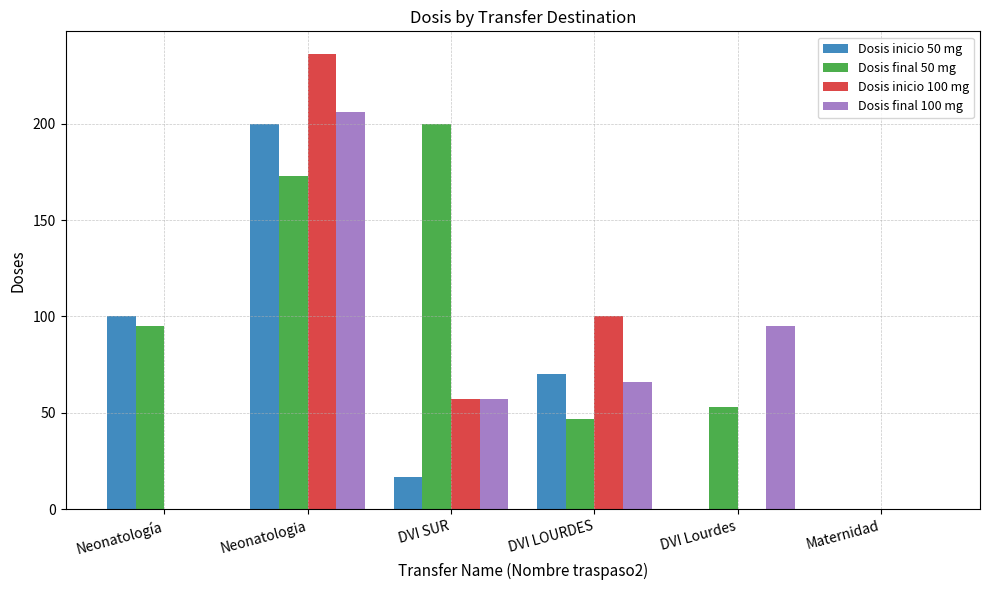

At which label is Dosis final 100 mg closest to 103?

DVI Lourdes